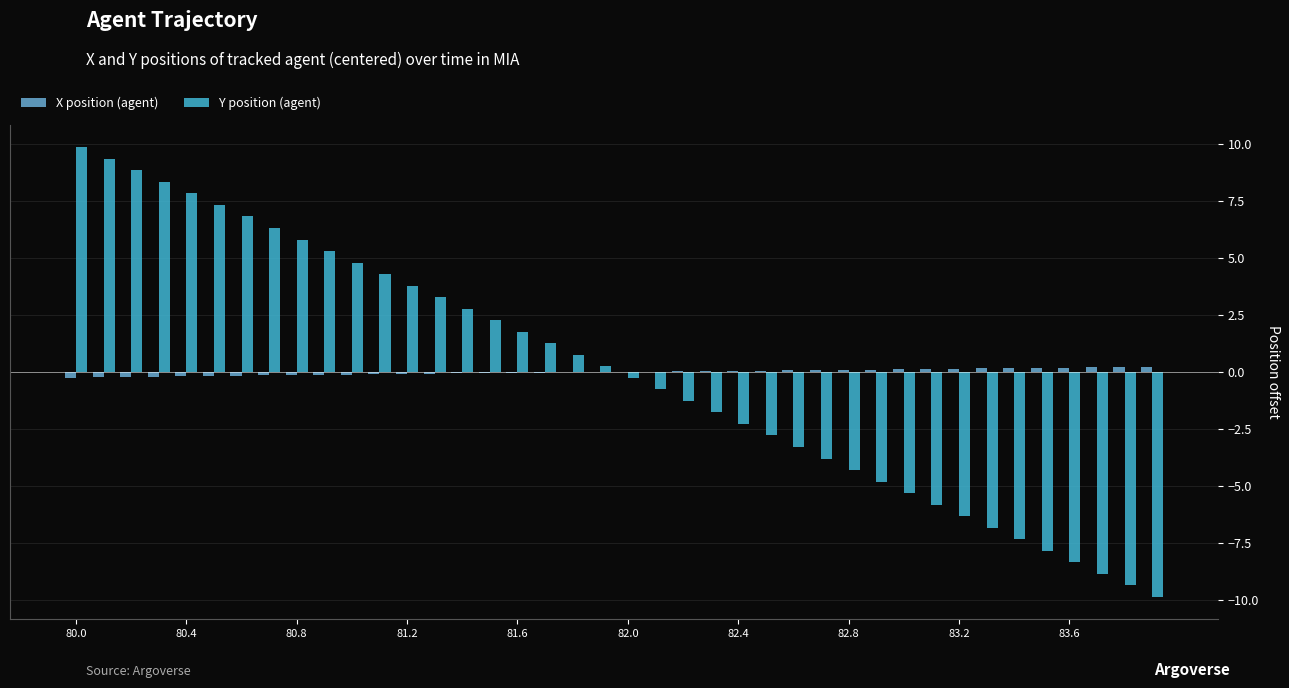

Count the number of data series in this chart.

2